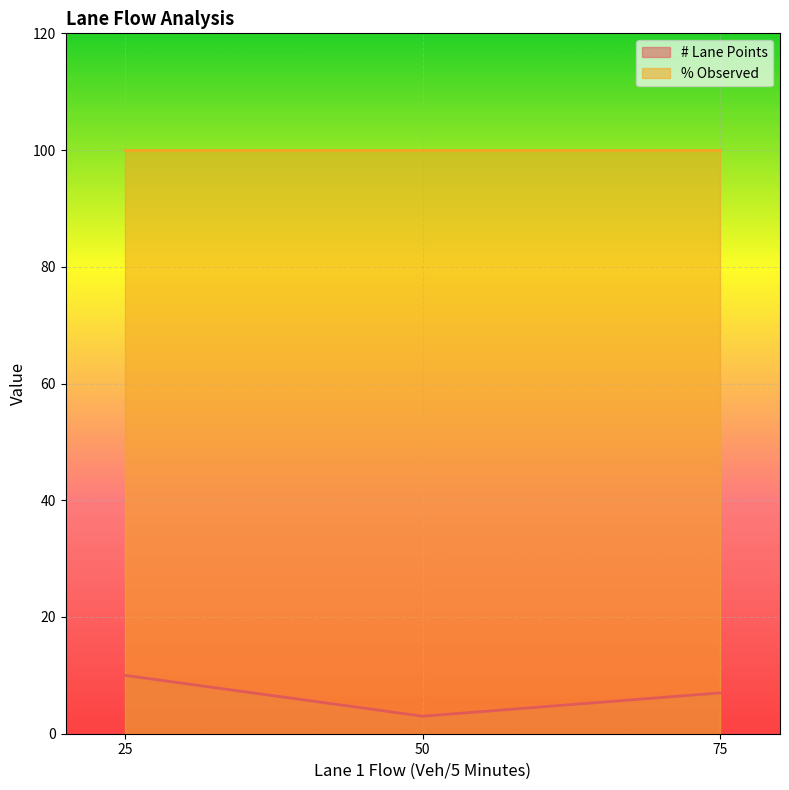

What value does the # Lane Points series have at 25?

10